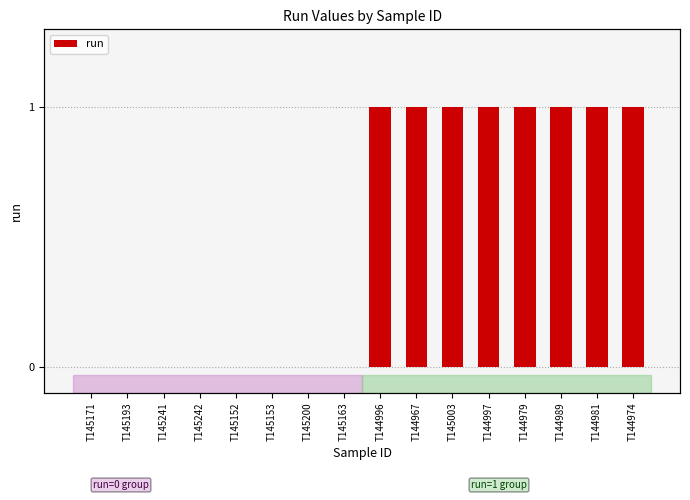

Reading left to right, what are all the values shown in this chart?

0	0	0	0	0	0	0	0	1	1	1	1	1	1	1	1